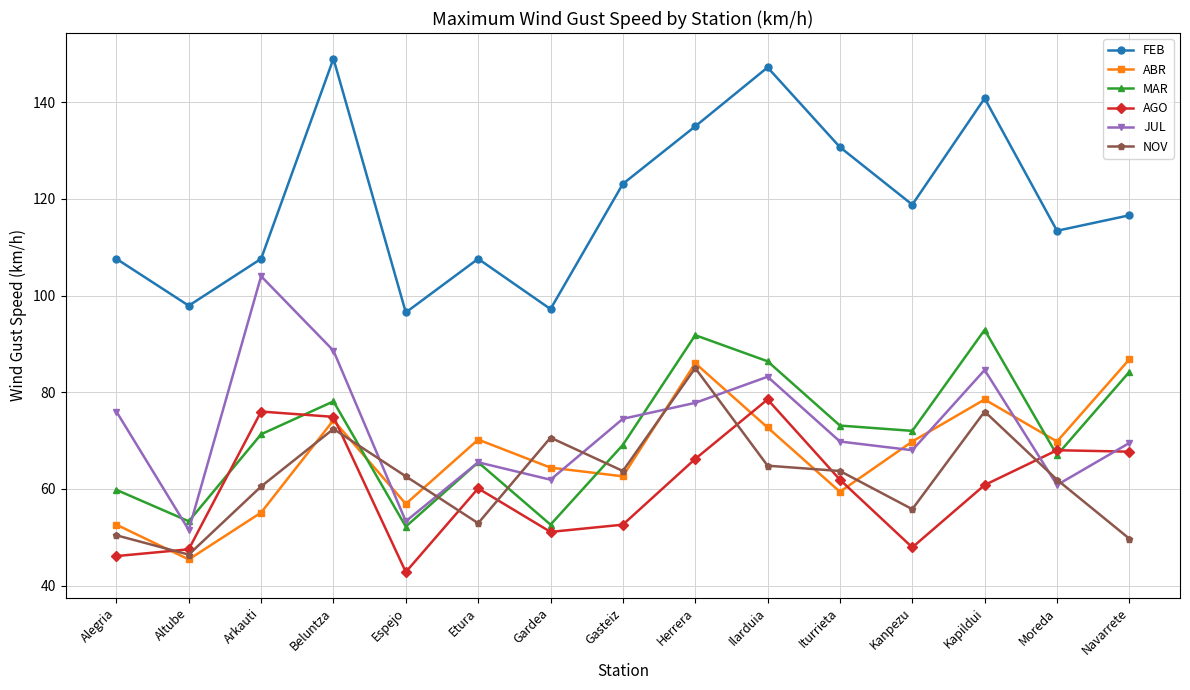

What is the difference between the maximum and minimum values in the NOV series?

38.6